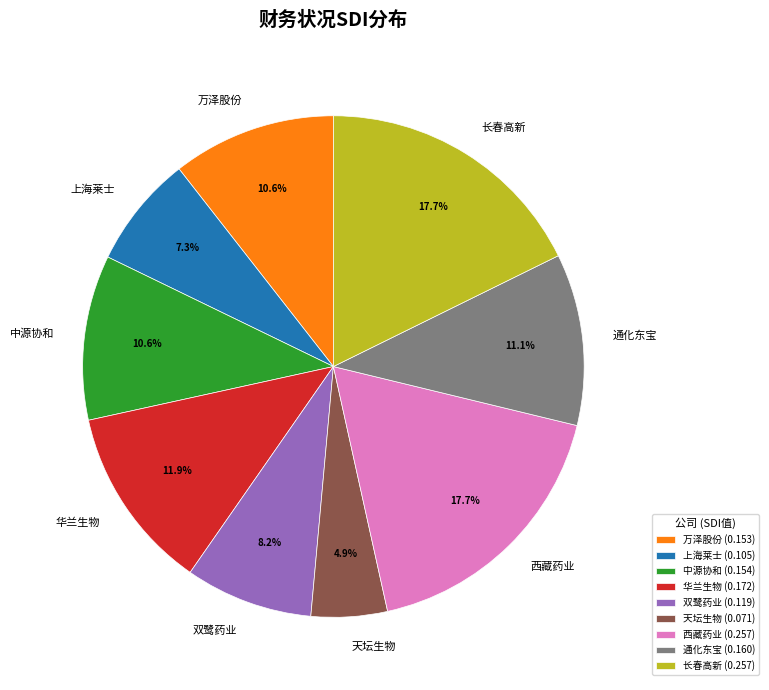

How much of the chart is everything except 天坛生物?

95.1%